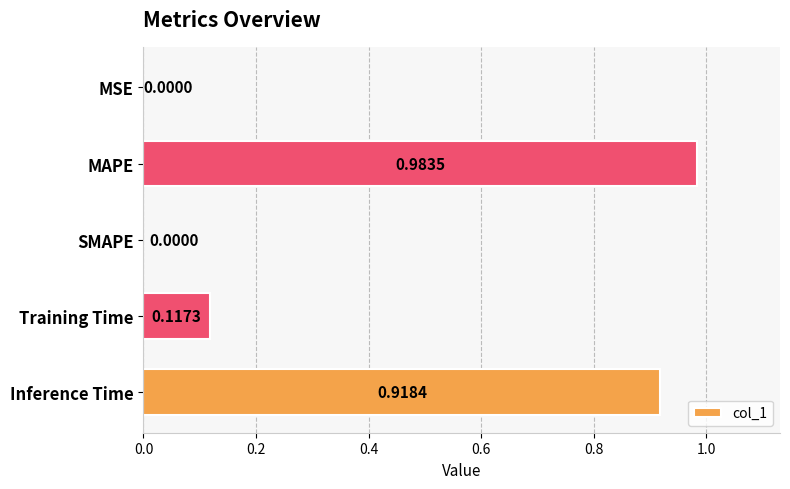

Are the bars grouped side by side (vs. stacked)?

No